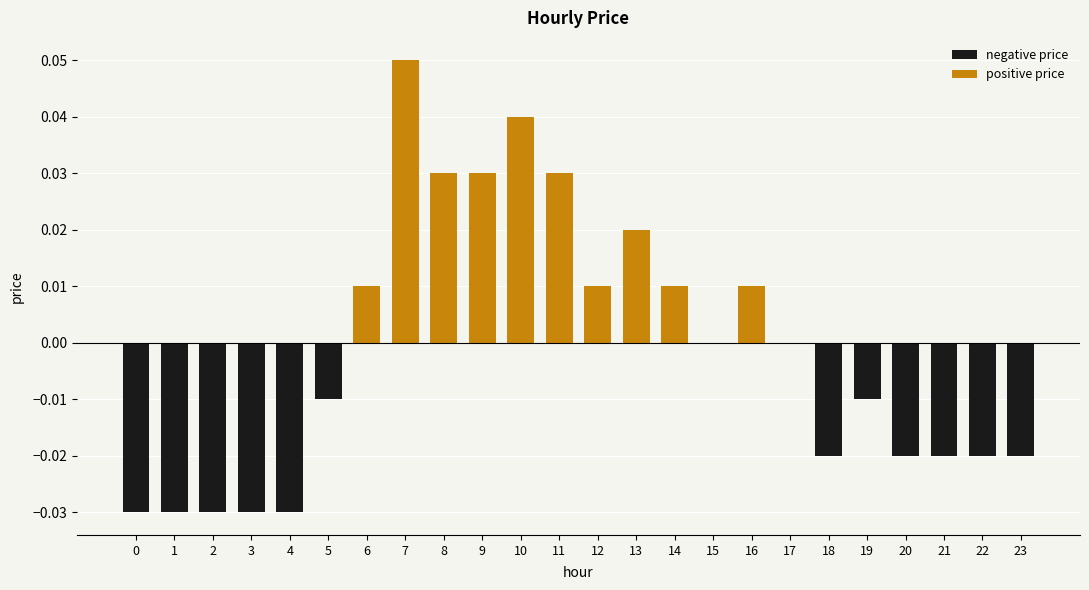

List the labels in order of value, smallest first.

0, 1, 2, 3, 4, 18, 20, 21, 22, 23, 5, 19, 15, 17, 6, 12, 14, 16, 13, 8, 9, 11, 10, 7